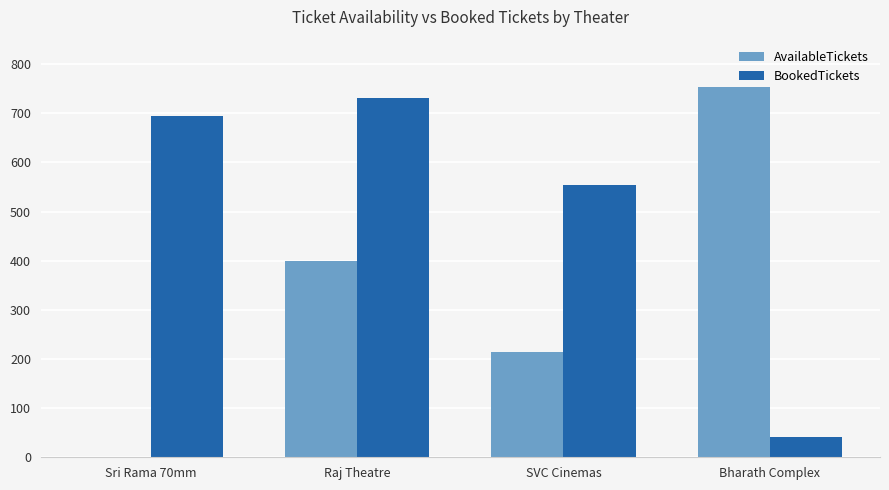

Which category has the highest value in the AvailableTickets series?

Bharath Complex